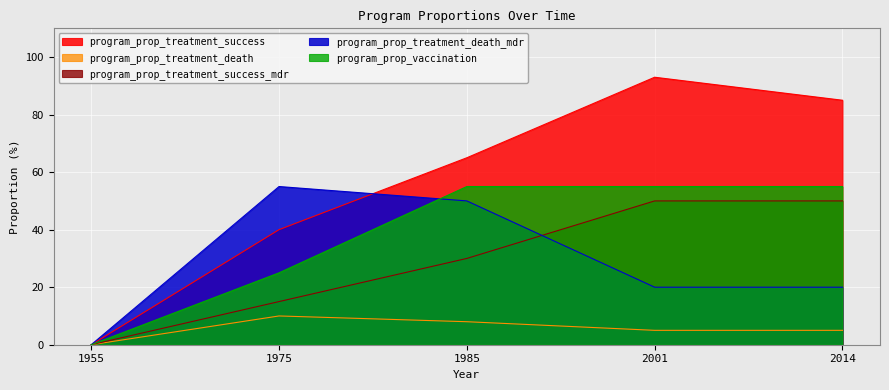

Reading left to right, extract all data points from this chart.

program_prop_treatment_success: 1955=0	1975=40	1985=65	2001=93	2014=85
program_prop_treatment_death: 1955=0	1975=10	1985=8	2001=5	2014=5
program_prop_treatment_success_mdr: 1955=0	1975=15	1985=30	2001=50	2014=50
program_prop_treatment_death_mdr: 1955=0	1975=55	1985=50	2001=20	2014=20
program_prop_vaccination: 1955=0	1975=25	1985=55	2001=55	2014=55